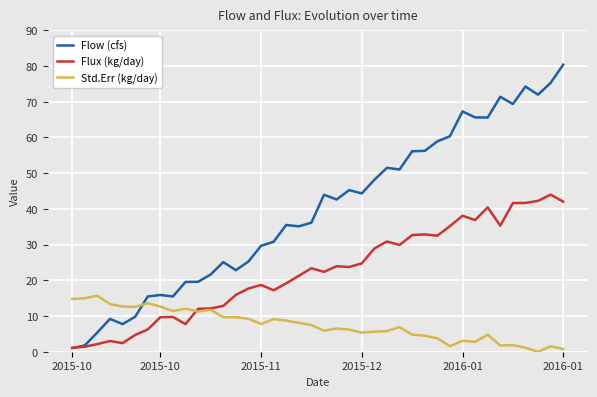

Which series has the largest total across all categories?

Flow (cfs)